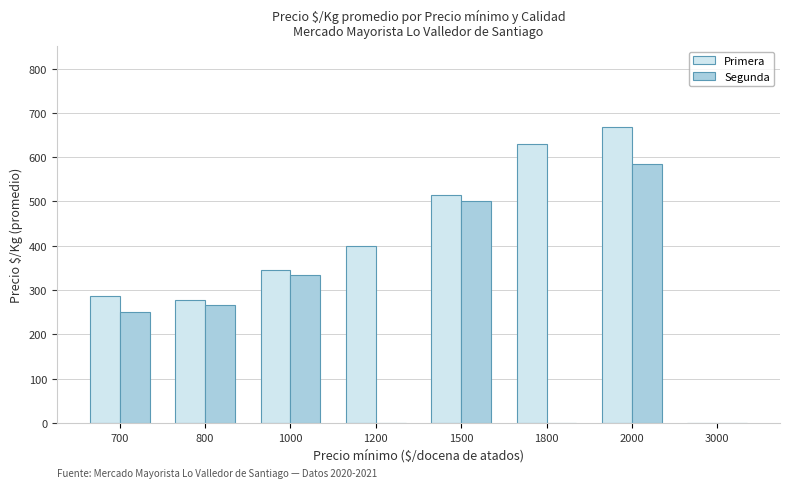

What is the sum of the Segunda values at 1500 and 1000?

833.0